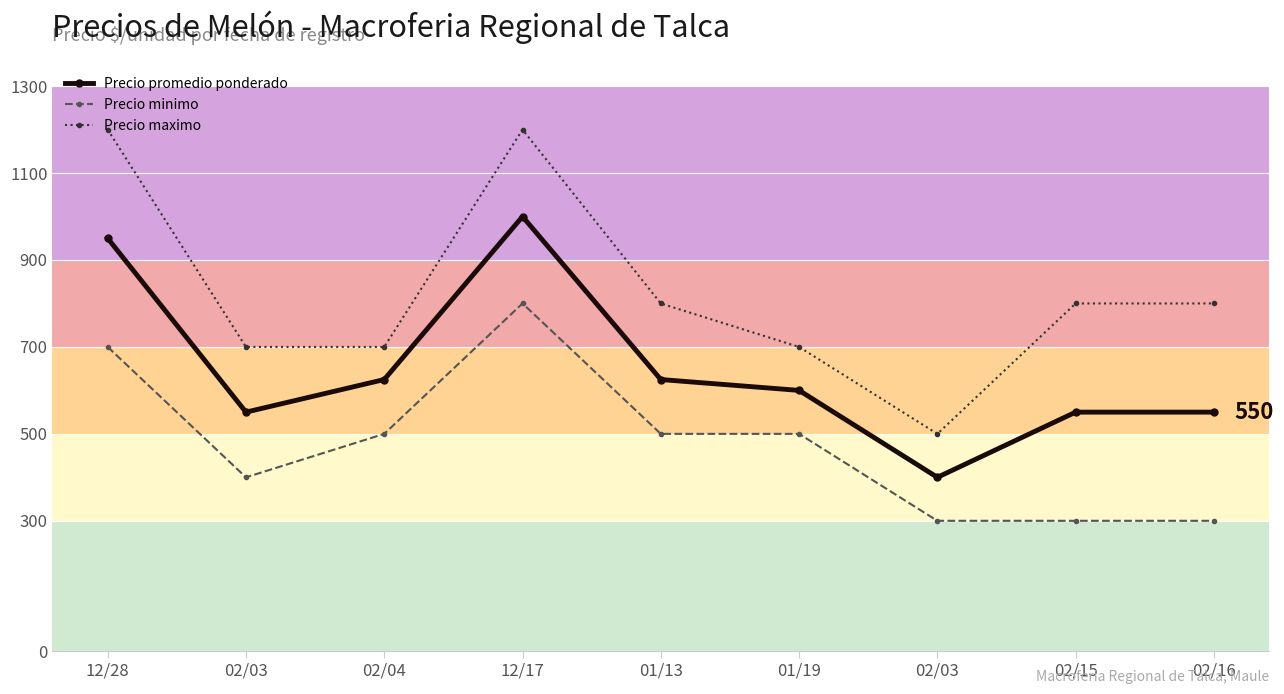

What are all the series names shown in the legend?

Precio promedio ponderado, Precio minimo, Precio maximo